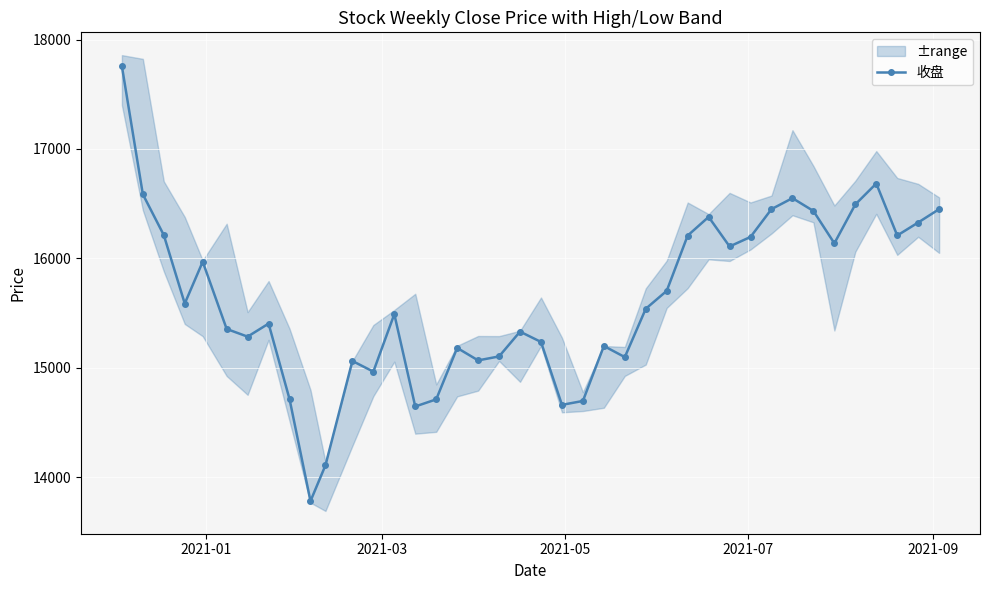

What is the greatest value displayed?

17756.6